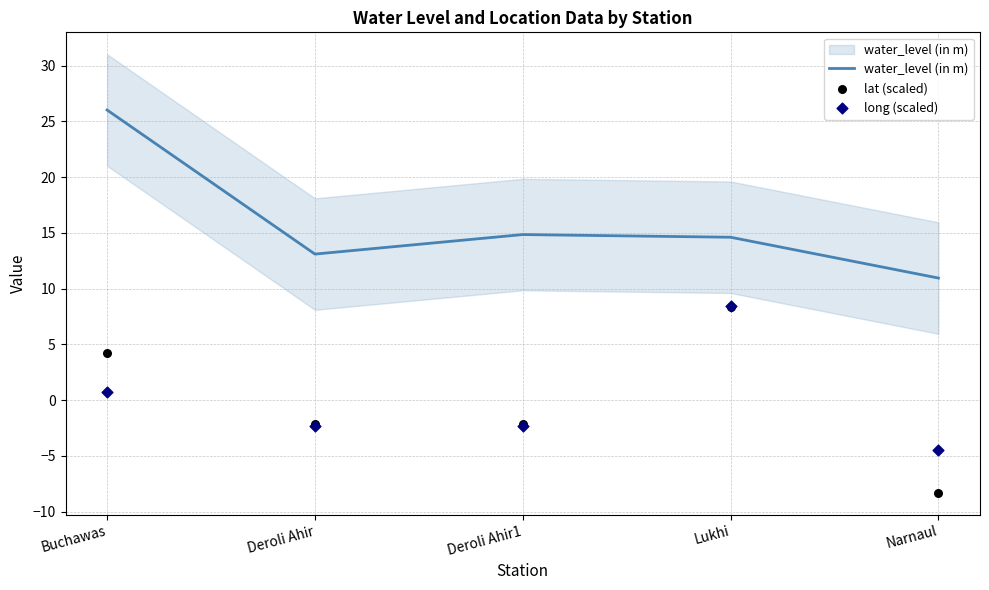

Is the value of long (scaled) at Narnaul greater than the value of lat (scaled) at Narnaul?

Yes